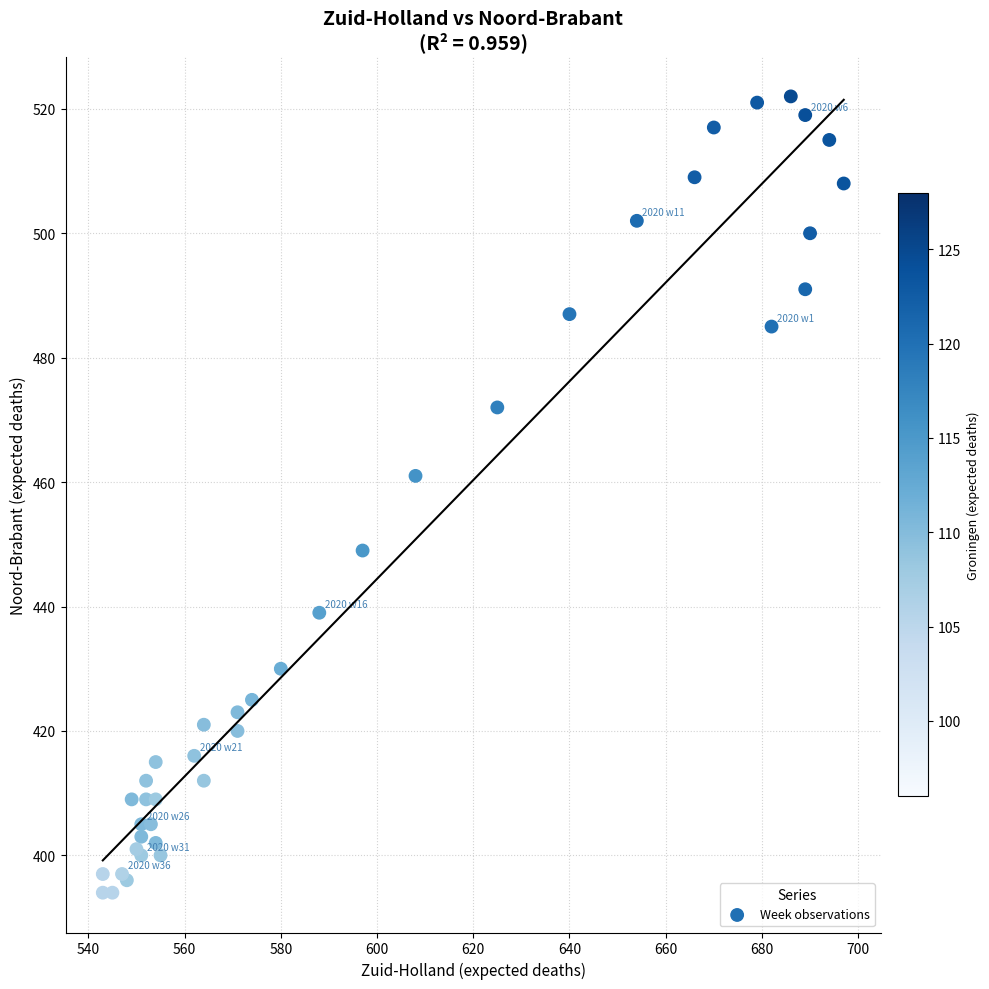

What Y value in the scatter plot is closest to 458?

461